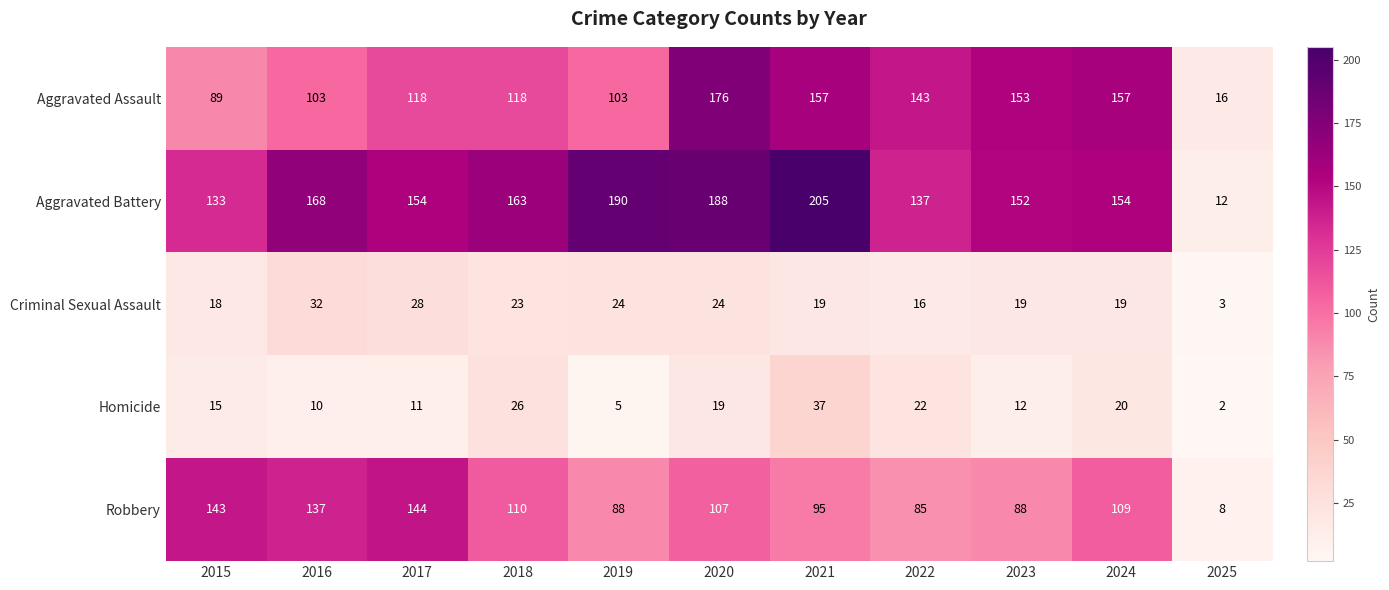

Is it true that Criminal Sexual Assault equals 34 at 2024?

False